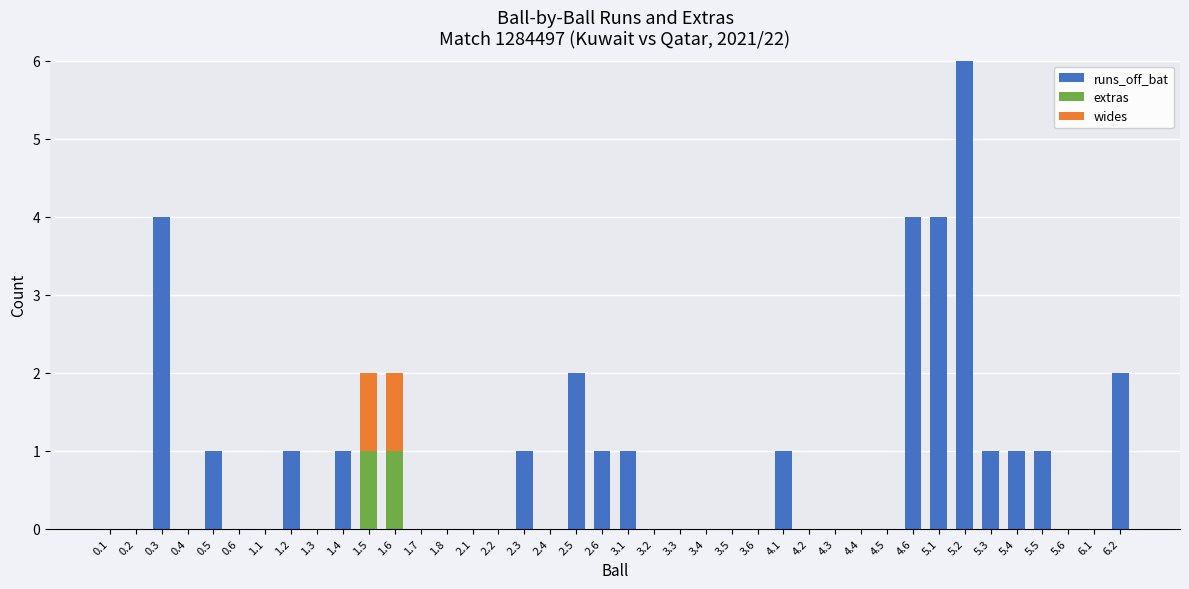

The value of runs_off_bat at 4.3 is -3. True or false?

False